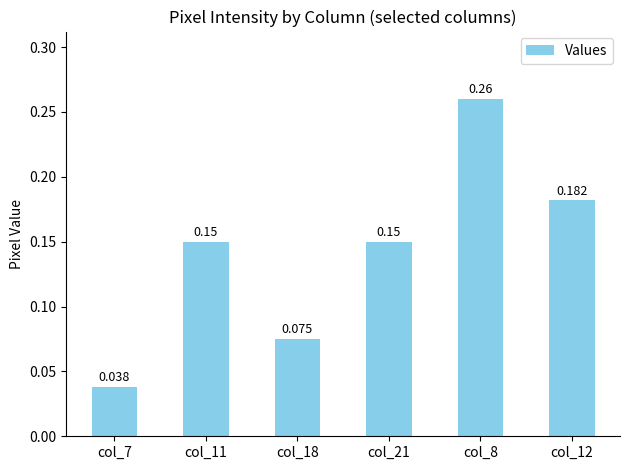

List the labels in order of value, largest first.

col_8, col_12, col_11, col_21, col_18, col_7